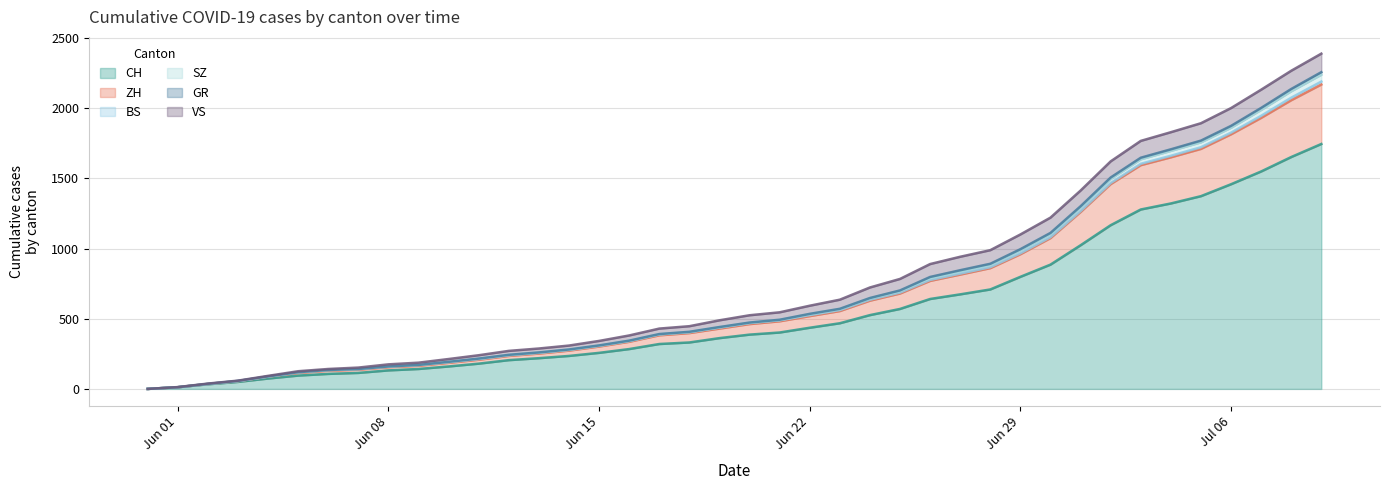

Which label corresponds to the largest value in the chart?

2020-07-09